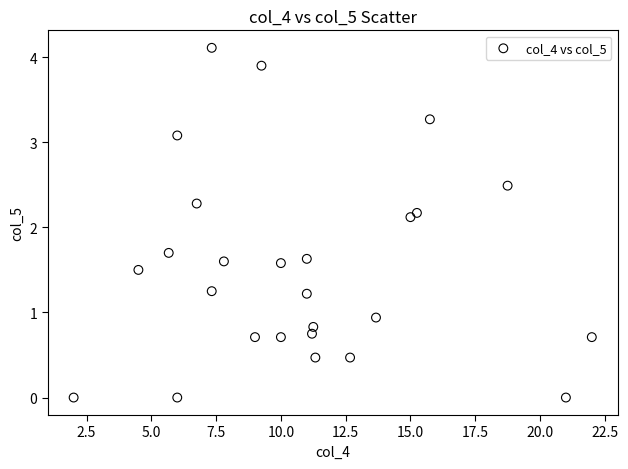

What Y value in the scatter plot is closest to 2?

2.1